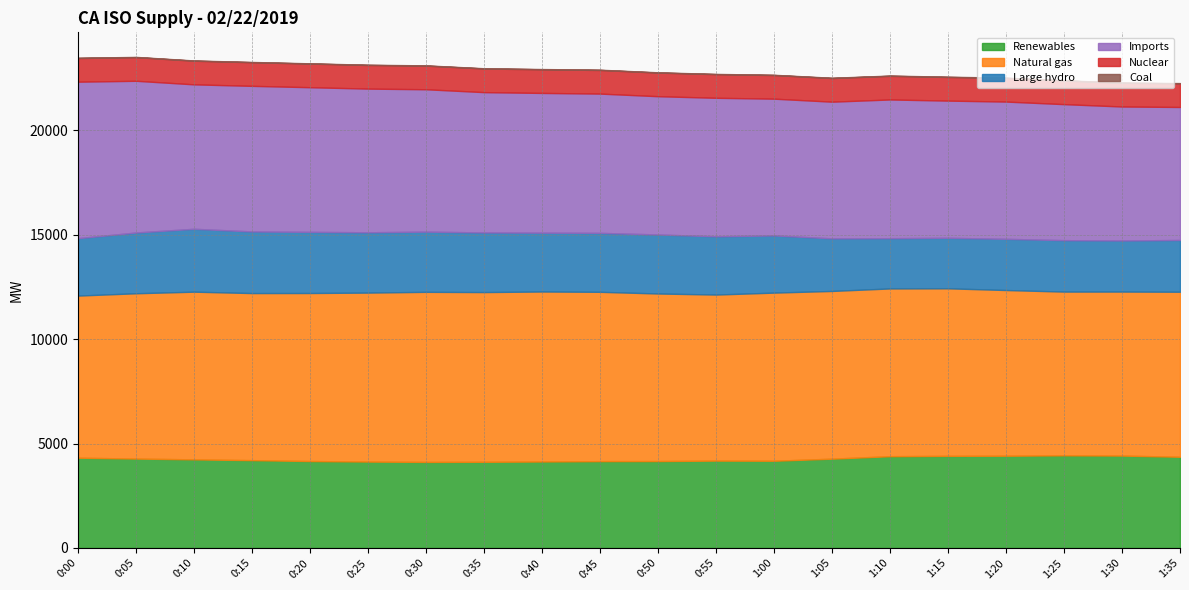

What are all the series names shown in the legend?

Renewables, Natural gas, Large hydro, Imports, Nuclear, Coal